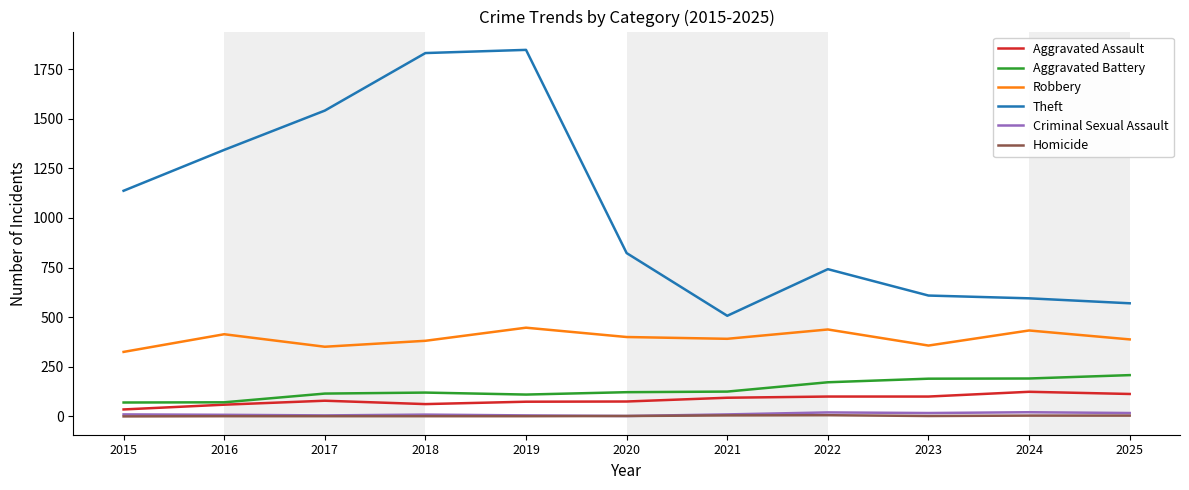

Which series has the largest range (max minus min)?

Theft